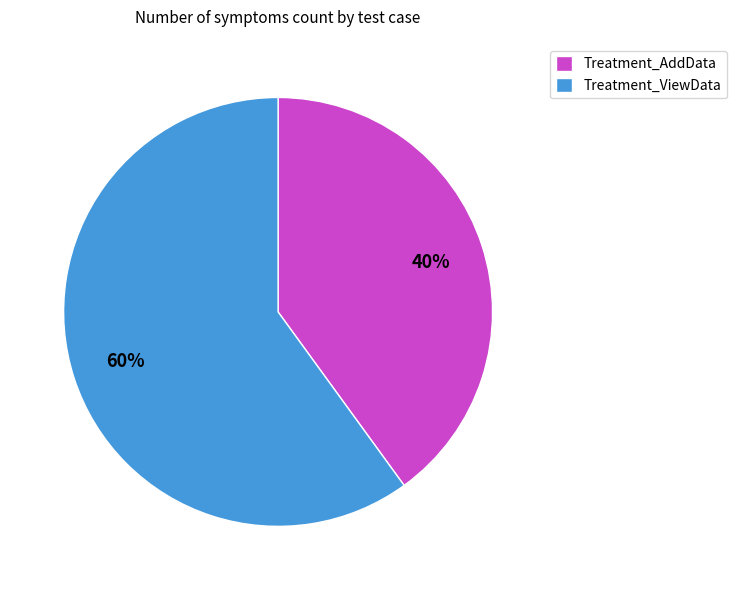

Rank the categories by value from highest to lowest.

Treatment_ViewData, Treatment_AddData